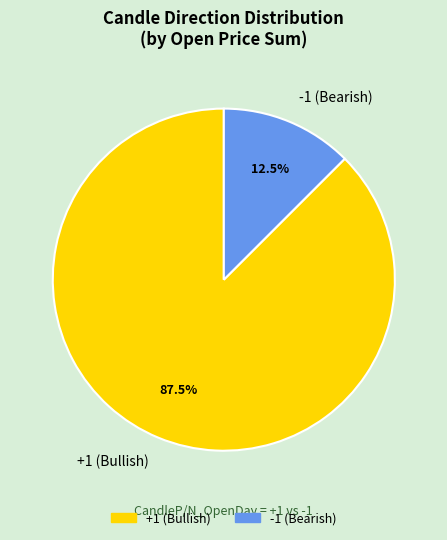

Is there a majority slice in this chart?

Yes